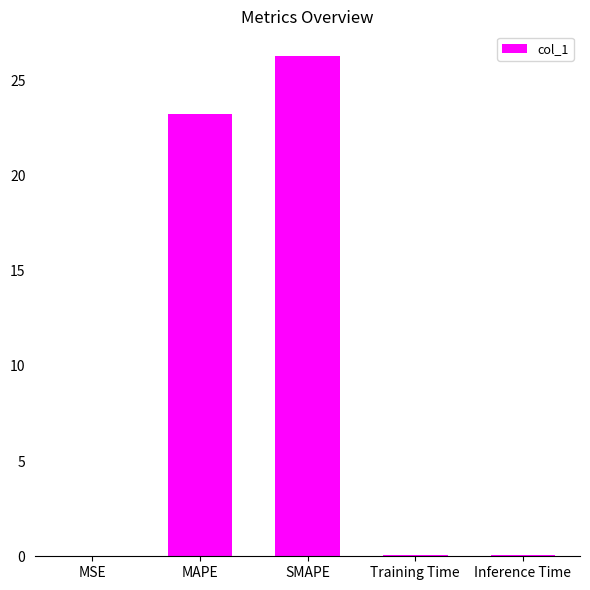

Are the bars horizontal?

No